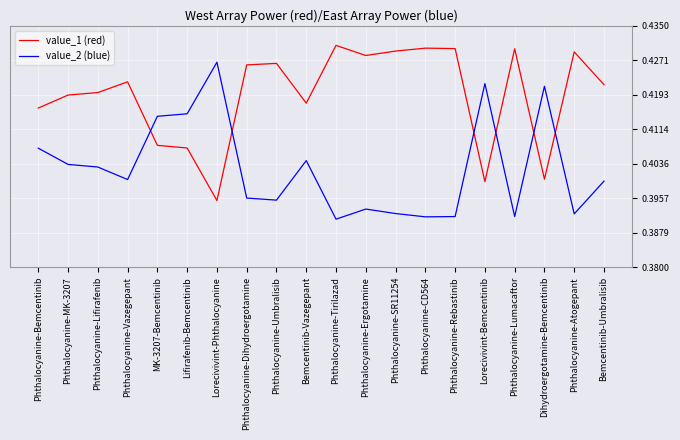

At how many categories does at least one series exceed 0?

20